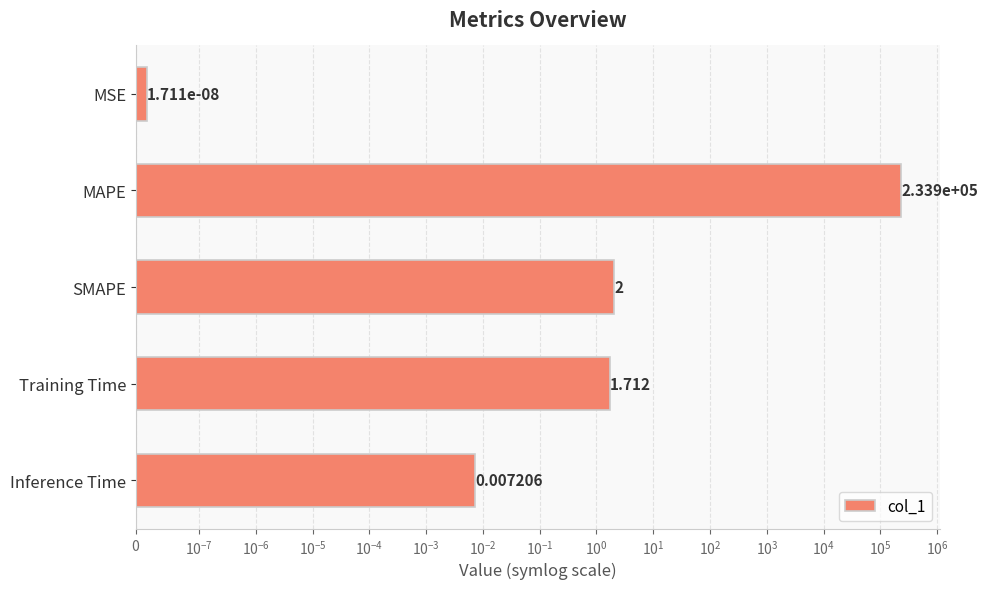

The value at Inference Time is 0.0. True or false?

False